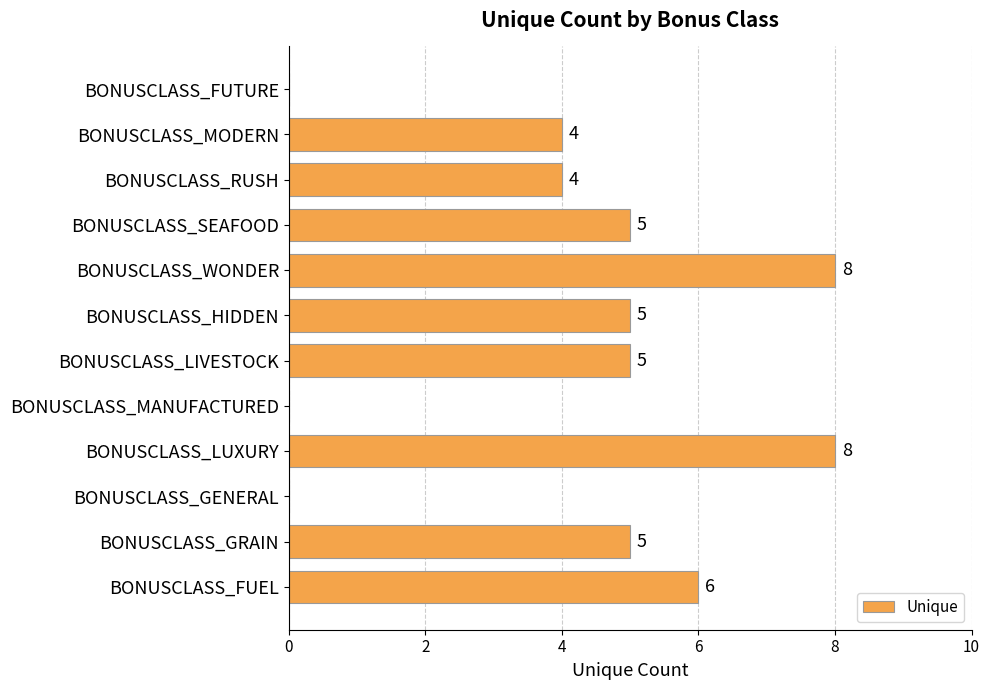

The value at BONUSCLASS_GRAIN is 9. True or false?

False